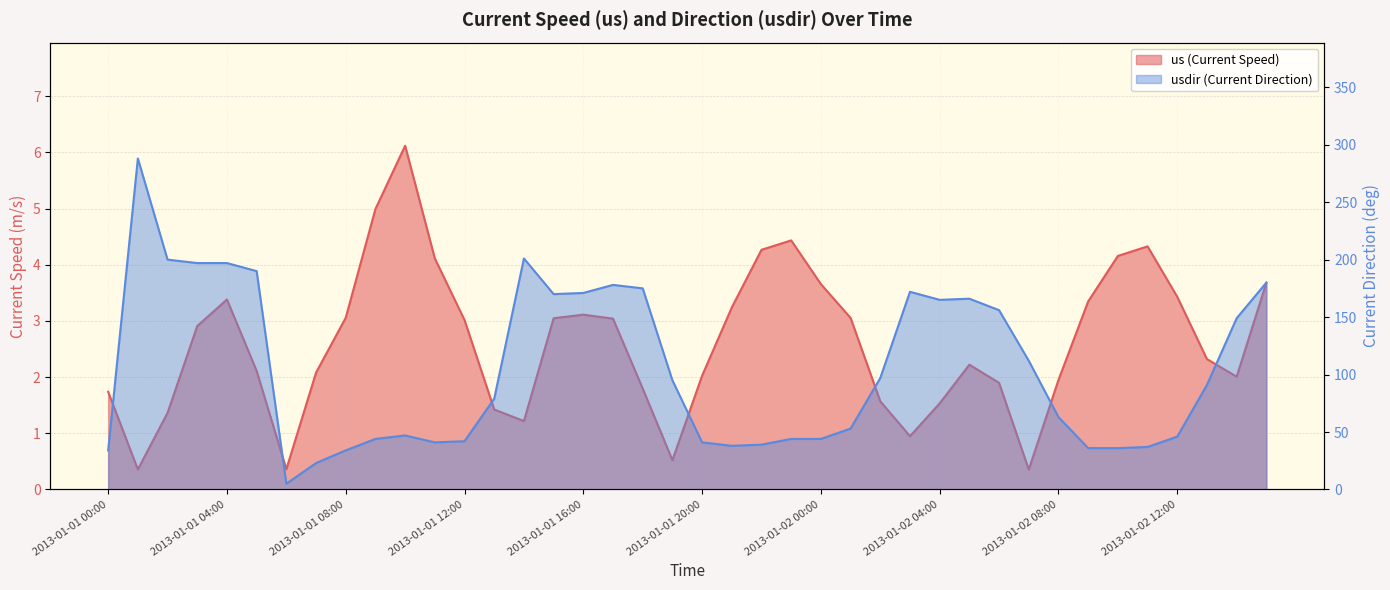

The value of us at 2013-01-02 03:00 is 0.9. True or false?

True